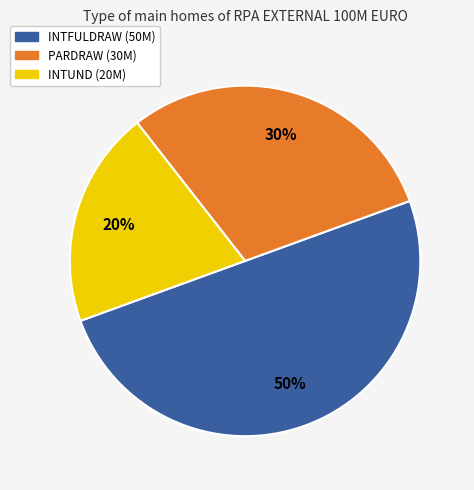

To the nearest percent, what is the average slice percentage?

33%